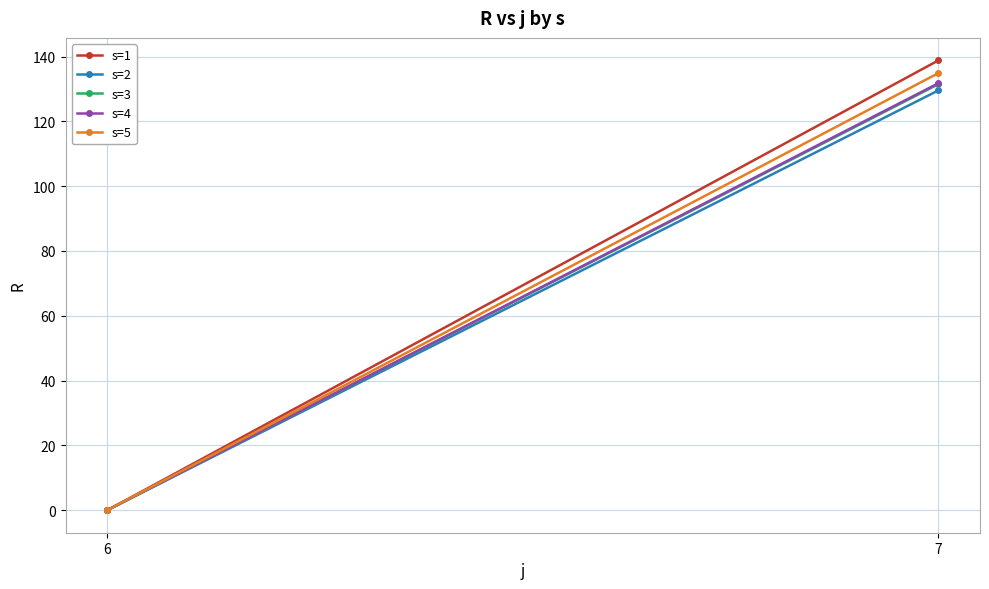

What is the maximum value for s=4?

131.8